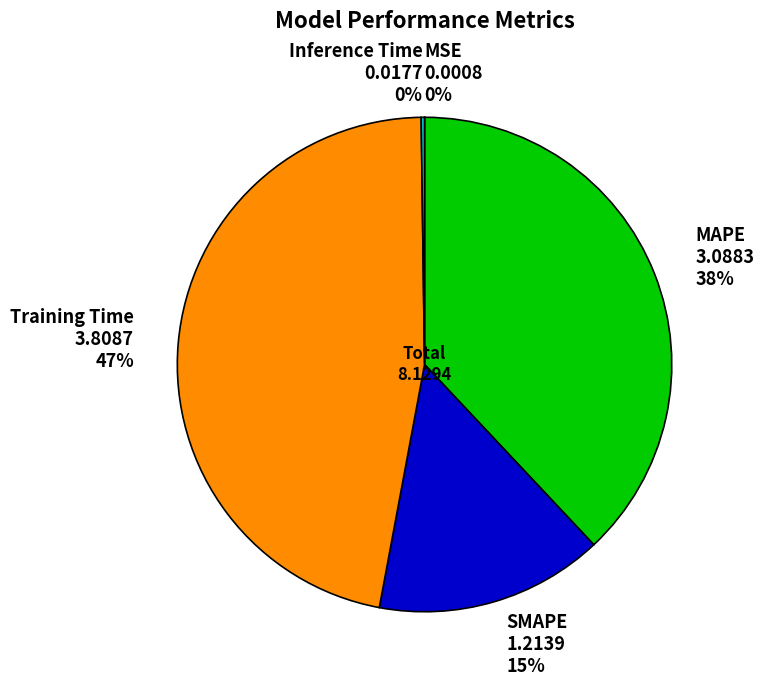

Is it true that Training Time is 47% of the pie?

True